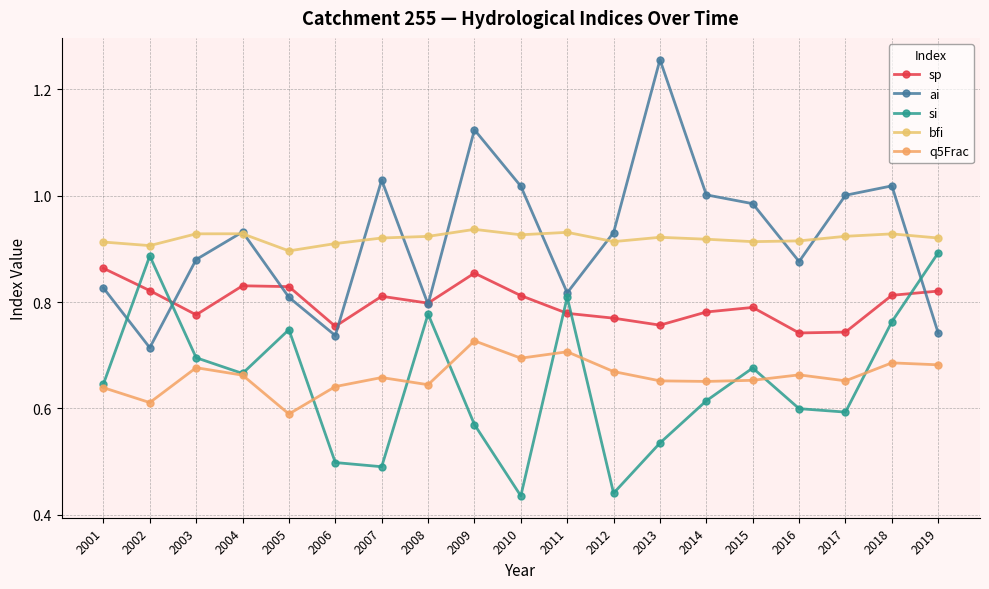

List the series in order of their peak value, highest first.

ai, bfi, si, sp, q5Frac